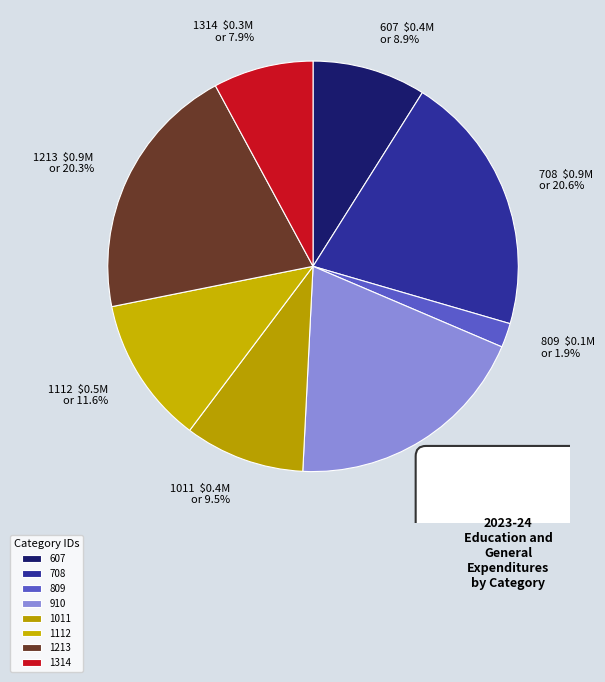

Count the number of slices in the pie.

8